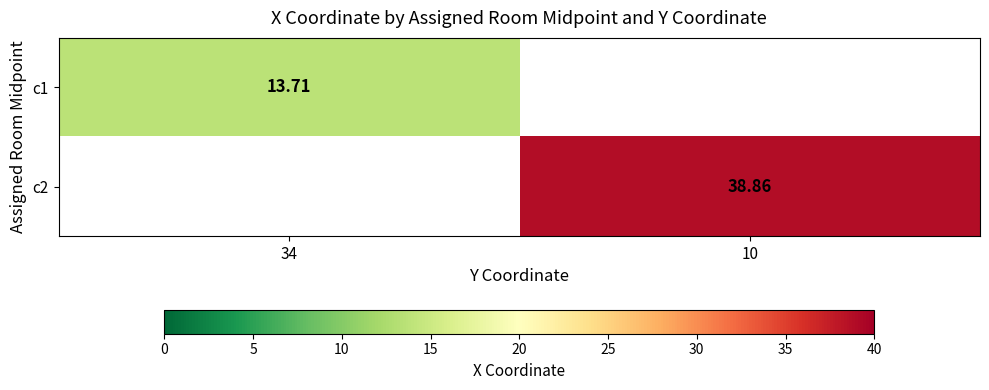

How many data points in c2 are above 38?

1